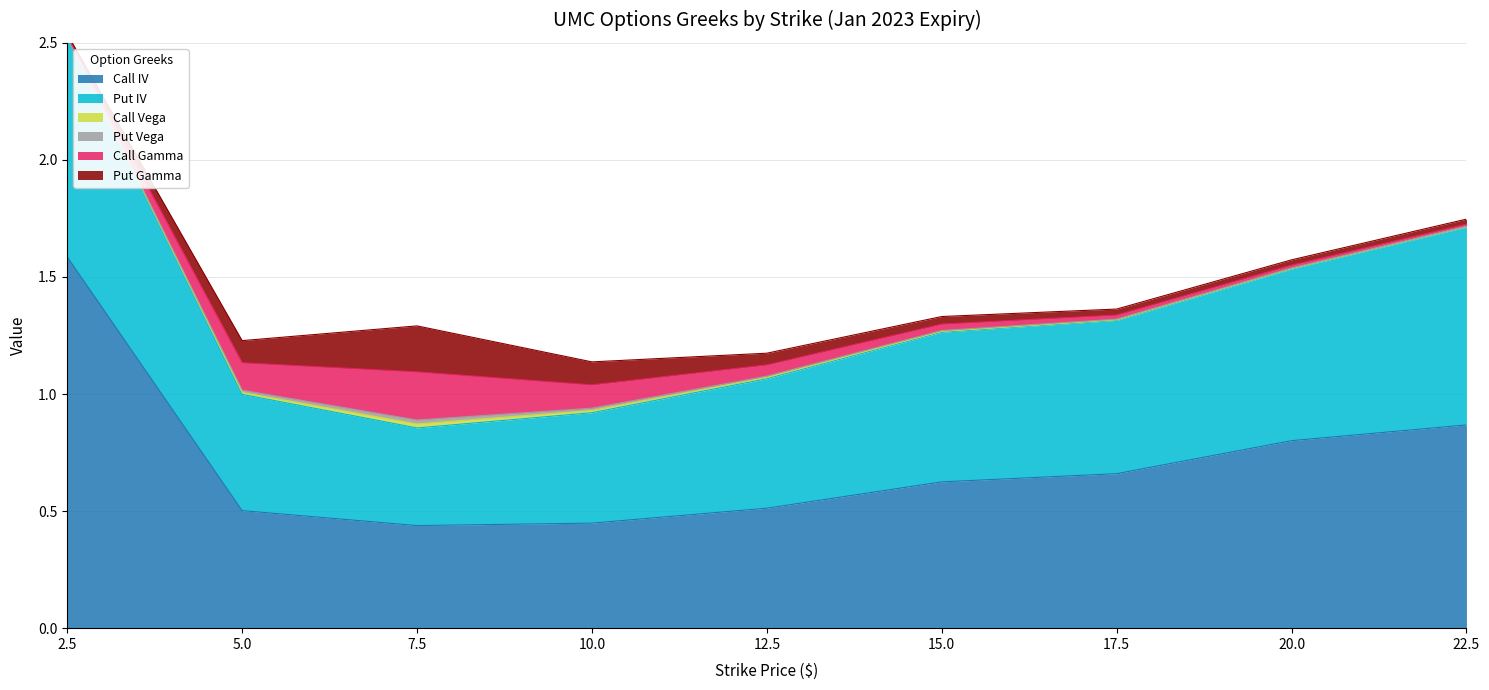

True or false: Put Gamma and Put IV intersect in this chart.

False